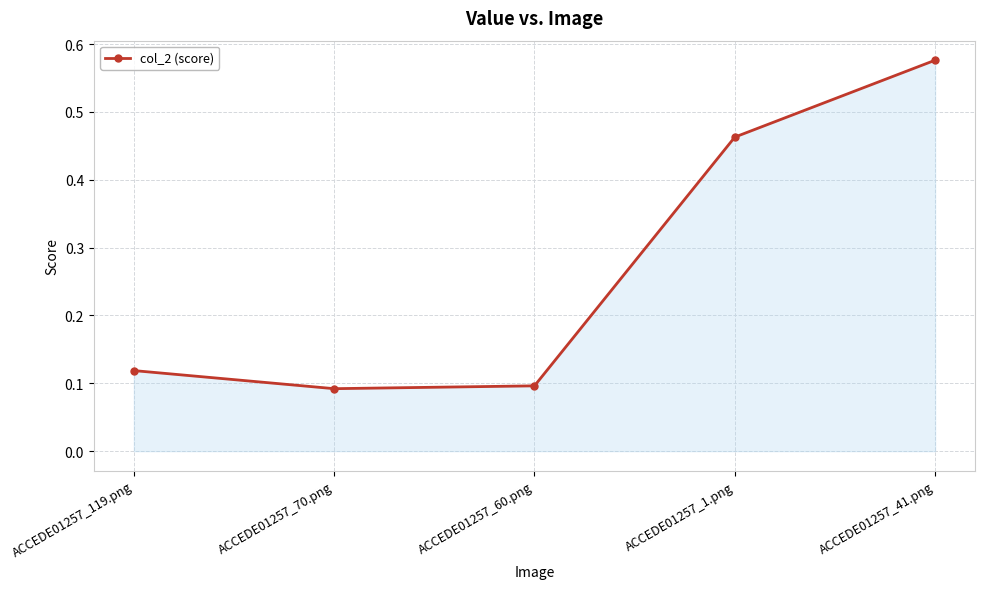

What is the label of the 1st point from the left?

ACCEDE01257_119.png